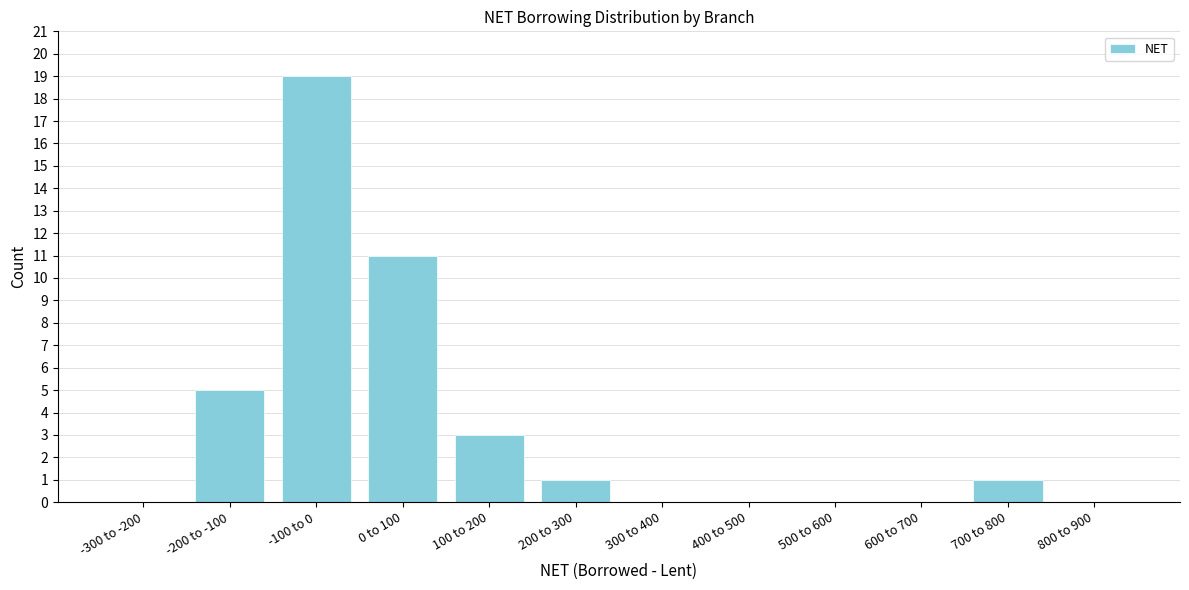

Reading right to left, transcribe all the data shown in this chart.

800 to 900=0	700 to 800=1	600 to 700=0	500 to 600=0	400 to 500=0	300 to 400=0	200 to 300=1	100 to 200=3	0 to 100=11	-100 to 0=19	-200 to -100=5	-300 to -200=0